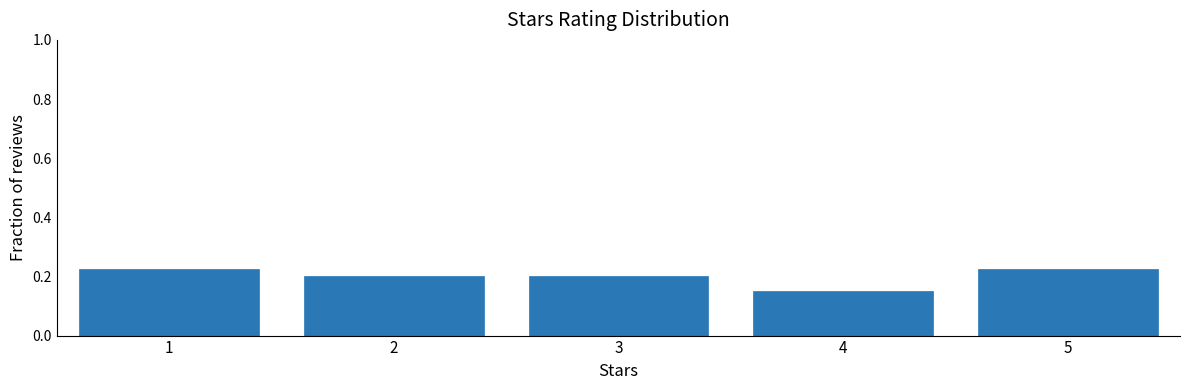

What is the sum of the values at 5 and 2?

0.4